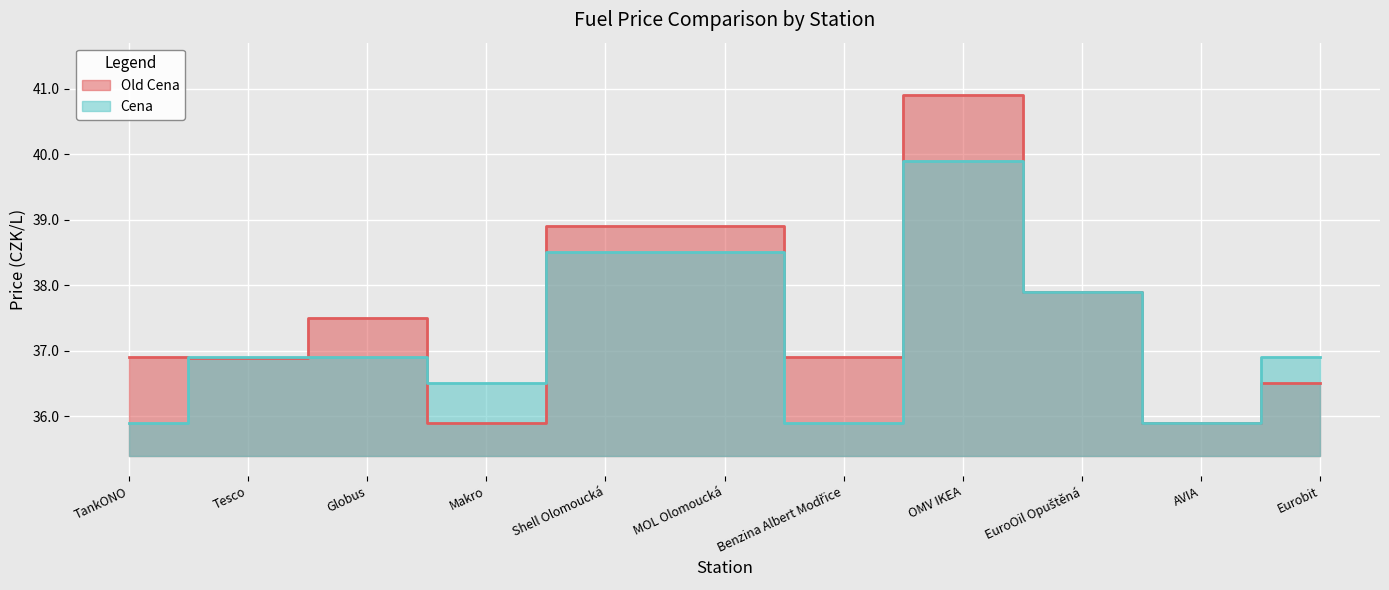

Where does the Old Cena series first go above 36?

TankONO